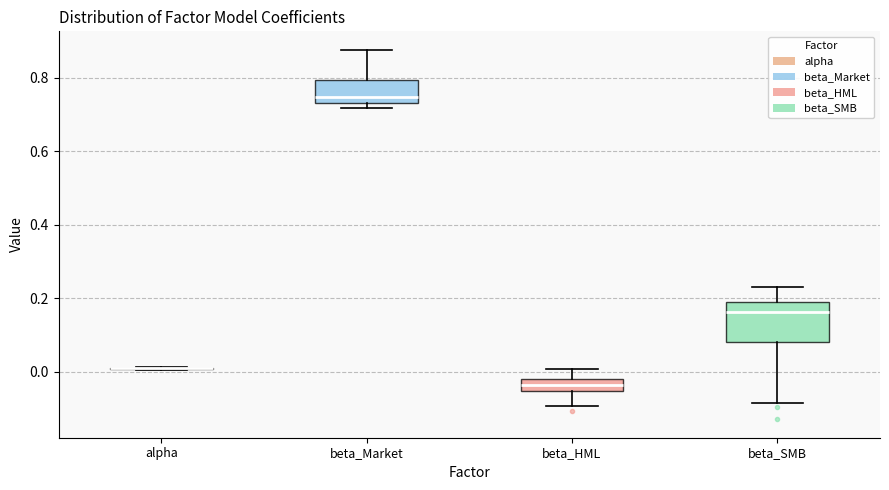

Where does the lower whisker of the box for beta_HML end on the y-axis? The values are not printed on the chart, so give them approximately, as read against the axis.

-0.10